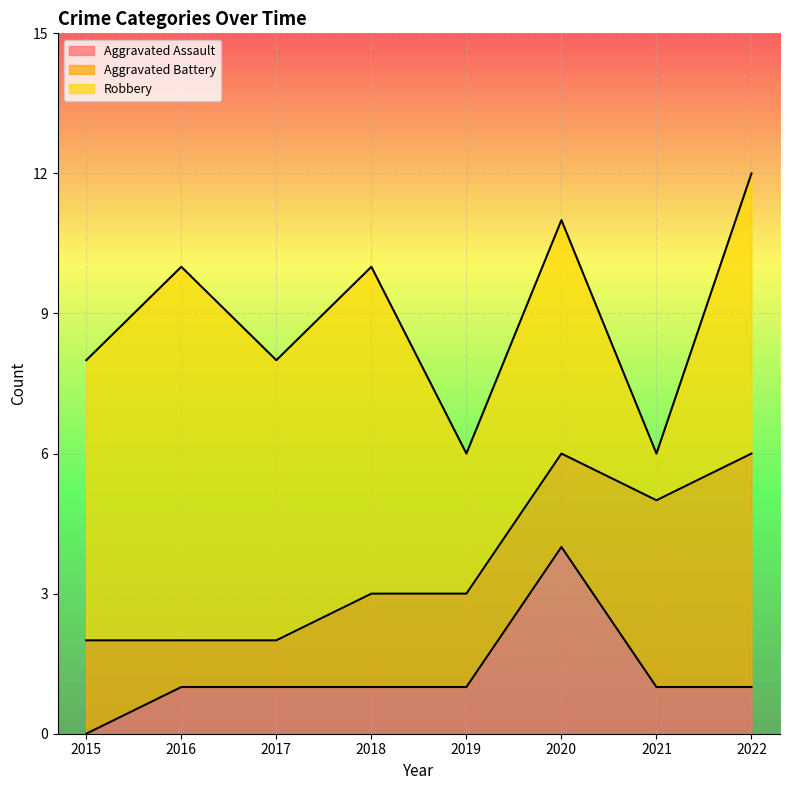

What is the spread (max minus min) of values at 2022?

5